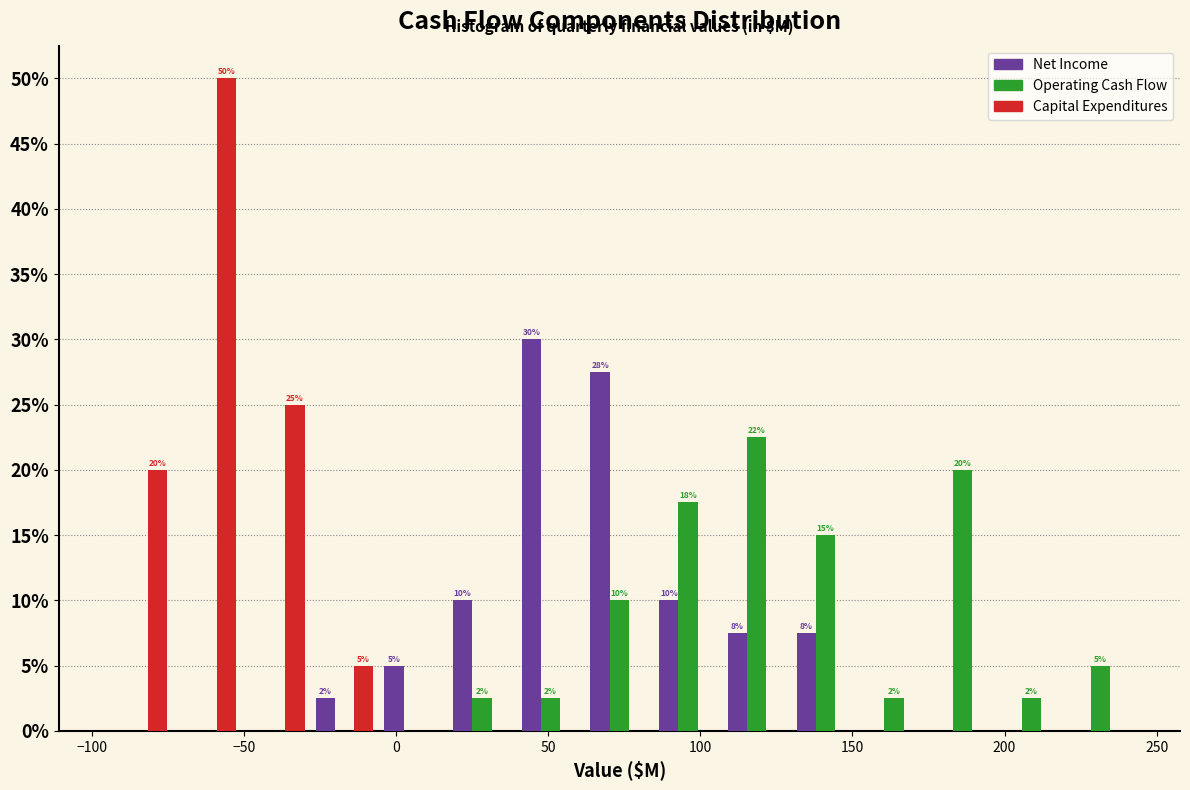

In the Capital Expenditures series, which range on the x-axis has the tallest bar?

-75 to -50